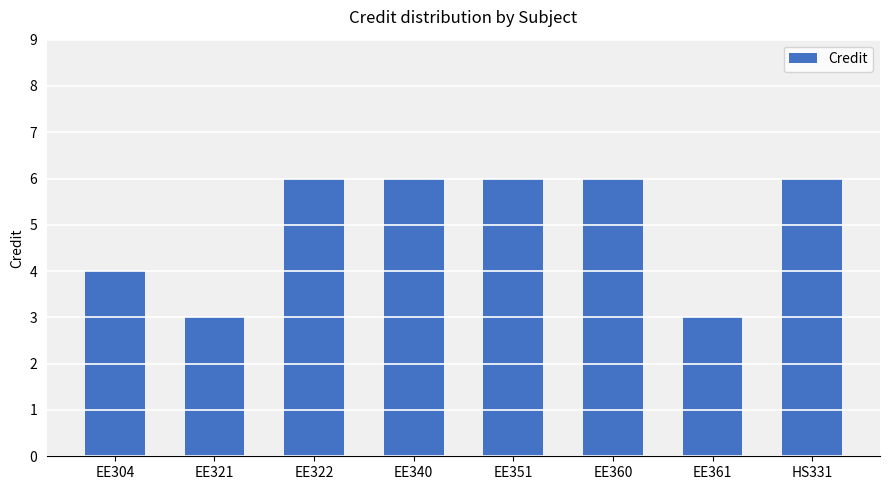

Reading left to right, list all the values displayed in this chart.

4	3	6	6	6	6	3	6